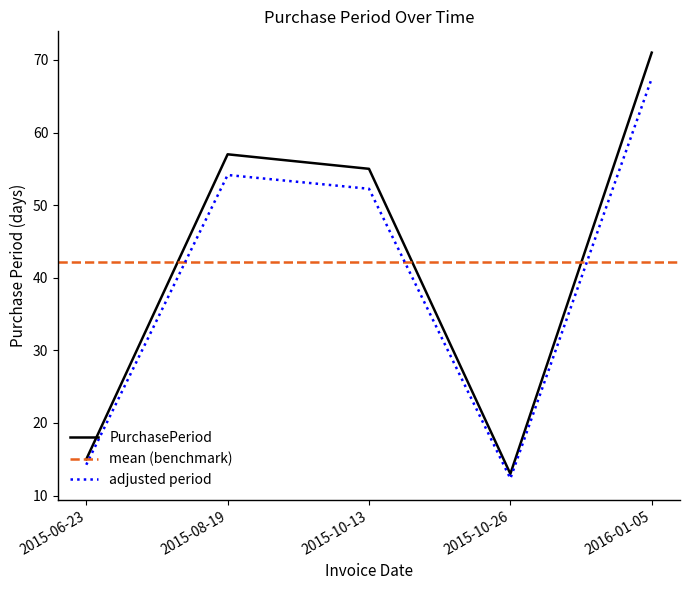

True or false: the data shows 55 at 2015-10-13.

True